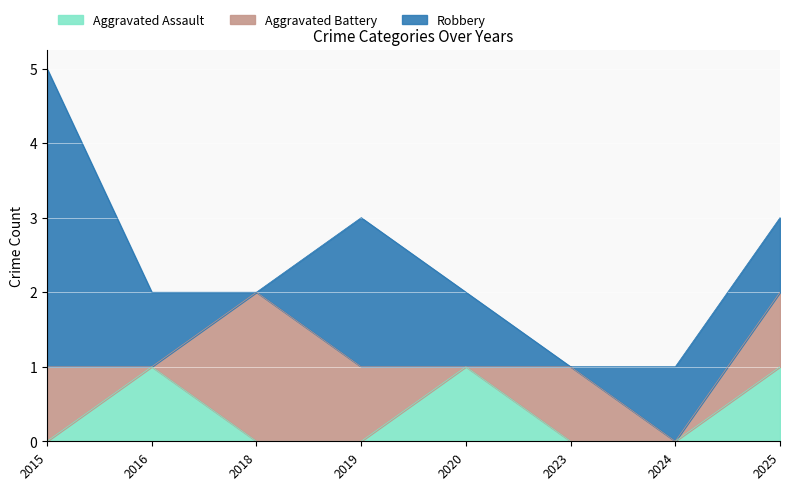

The value of Robbery at 2024 is 0. True or false?

False